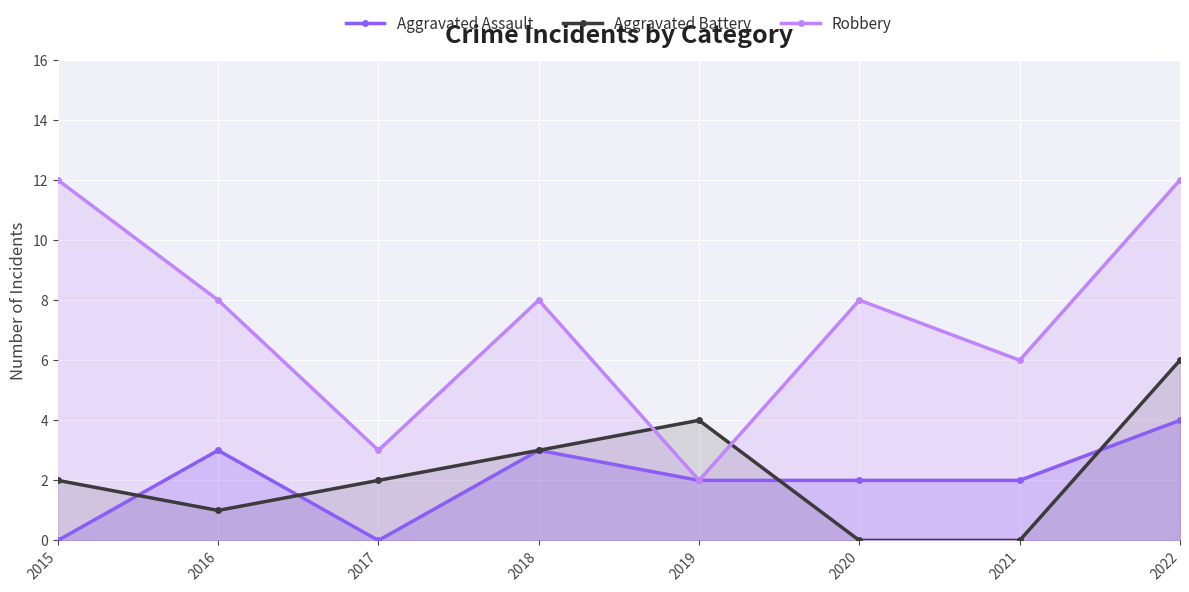

The Robbery series shows 12 at 2015. True or false?

True